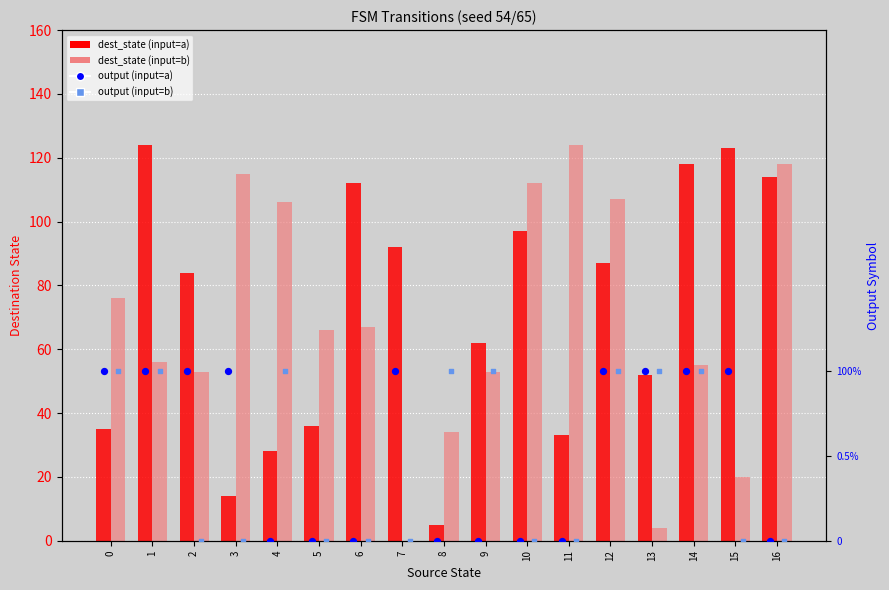

At how many categories does at least one series exceed 28?

17